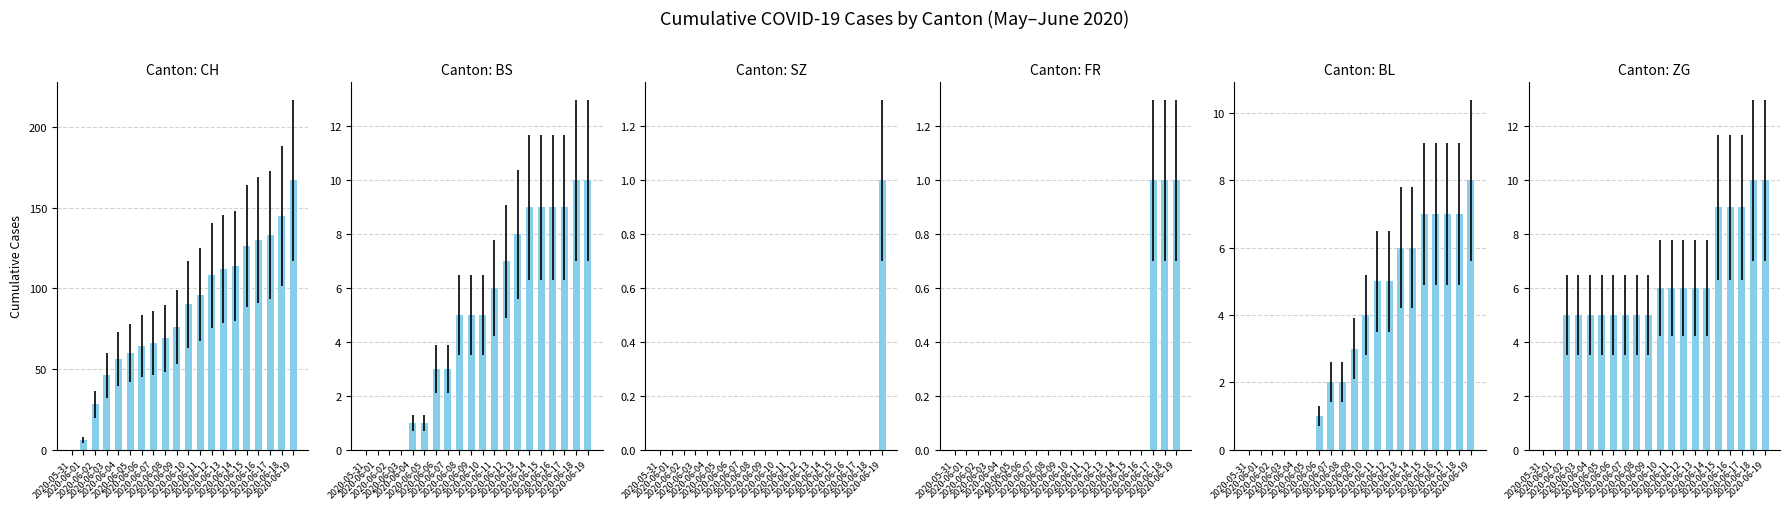

Is the value of SZ at 2020-06-18 greater than the value of ZG at 2020-06-10?

No